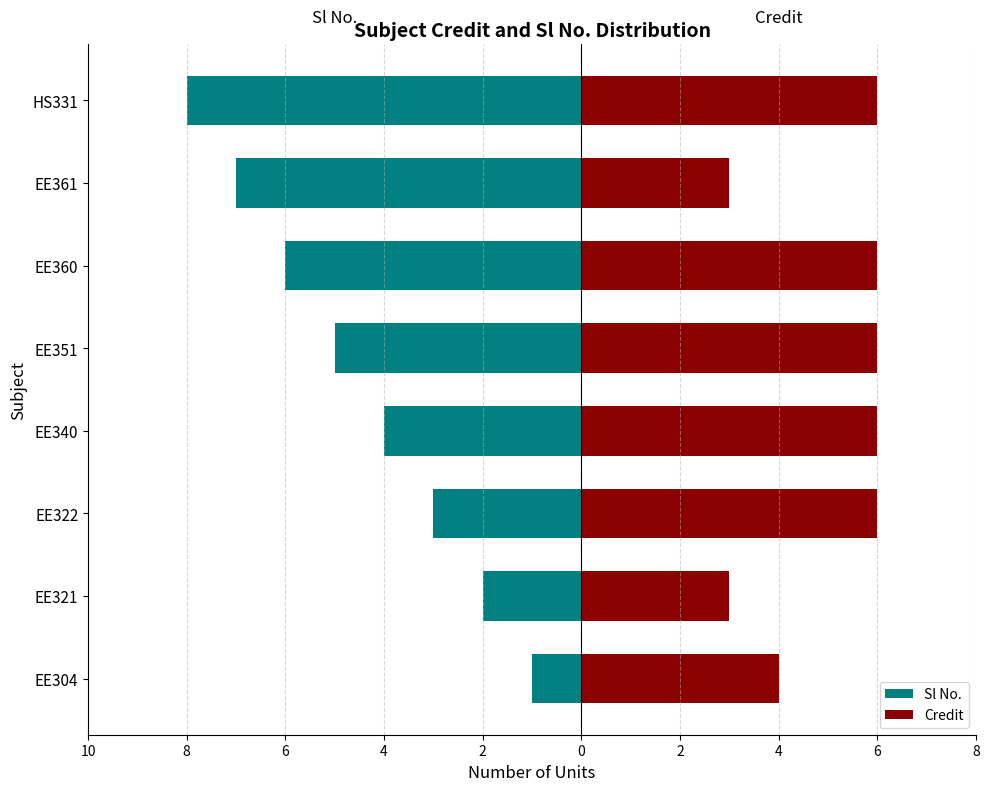

Between EE304 and EE340, which series saw the biggest shift?

Sl No.